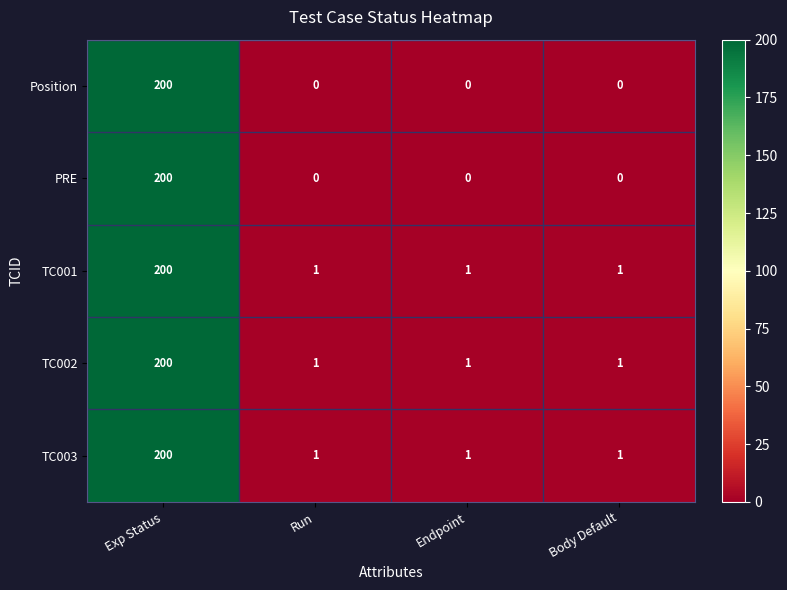

Reading left to right, extract all data points from this chart.

Position: 200	0	0	0
PRE: 200	0	0	0
TC001: 200	1	1	1
TC002: 200	1	1	1
TC003: 200	1	1	1